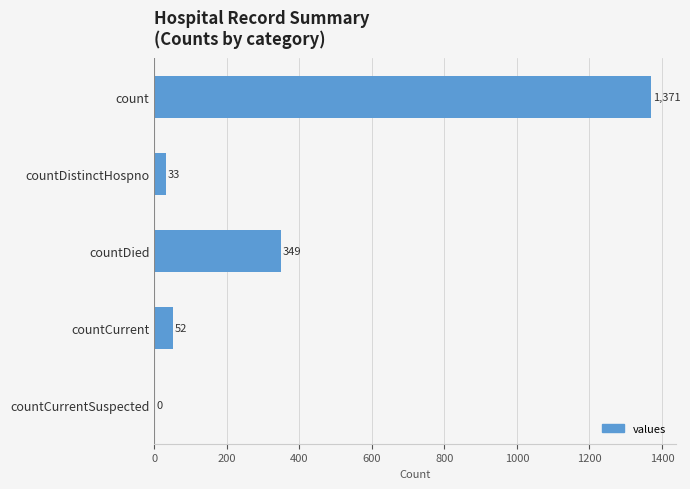

How many categories are shown in the chart?

5